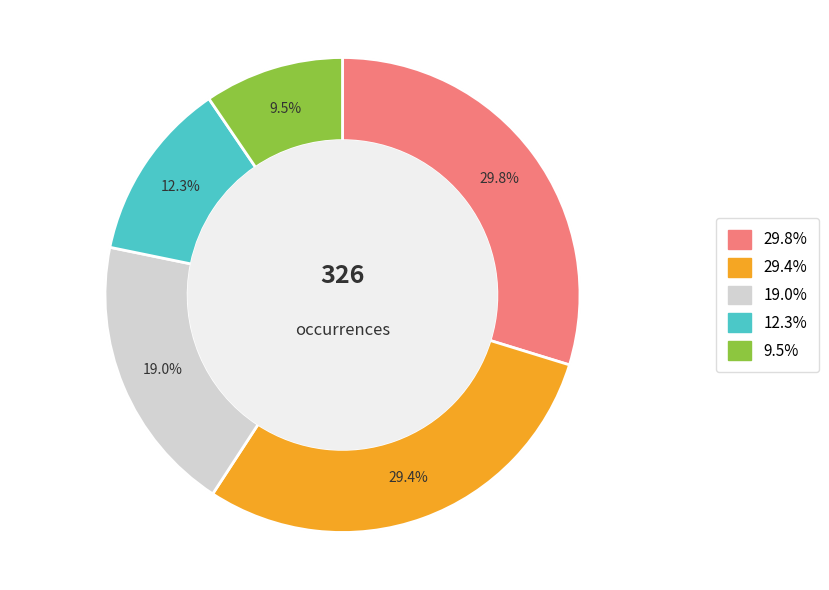

How many segments does this pie chart have?

5